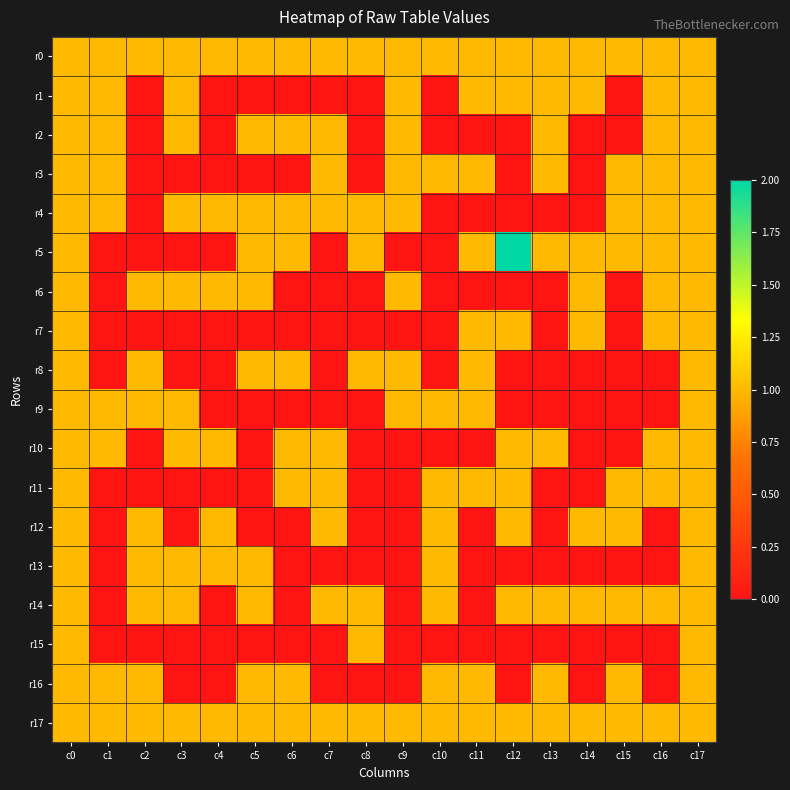

Reading left to right, what are all the values shown in this chart?

r0: c0=1	c1=1	c2=1	c3=1	c4=1	c5=1	c6=1	c7=1	c8=1	c9=1	c10=1	c11=1	c12=1	c13=1	c14=1	c15=1	c16=1	c17=1
r1: c0=1	c1=1	c2=0	c3=1	c4=0	c5=0	c6=0	c7=0	c8=0	c9=1	c10=0	c11=1	c12=1	c13=1	c14=1	c15=0	c16=1	c17=1
r2: c0=1	c1=1	c2=0	c3=1	c4=0	c5=1	c6=1	c7=1	c8=0	c9=1	c10=0	c11=0	c12=0	c13=1	c14=0	c15=0	c16=1	c17=1
r3: c0=1	c1=1	c2=0	c3=0	c4=0	c5=0	c6=0	c7=1	c8=0	c9=1	c10=1	c11=1	c12=0	c13=1	c14=0	c15=1	c16=1	c17=1
r4: c0=1	c1=1	c2=0	c3=1	c4=1	c5=1	c6=1	c7=1	c8=1	c9=1	c10=0	c11=0	c12=0	c13=0	c14=0	c15=1	c16=1	c17=1
r5: c0=1	c1=0	c2=0	c3=0	c4=0	c5=1	c6=1	c7=0	c8=1	c9=0	c10=0	c11=1	c12=2	c13=1	c14=1	c15=1	c16=1	c17=1
r6: c0=1	c1=0	c2=1	c3=1	c4=1	c5=1	c6=0	c7=0	c8=0	c9=1	c10=0	c11=0	c12=0	c13=0	c14=1	c15=0	c16=1	c17=1
r7: c0=1	c1=0	c2=0	c3=0	c4=0	c5=0	c6=0	c7=0	c8=0	c9=0	c10=0	c11=1	c12=1	c13=0	c14=1	c15=0	c16=1	c17=1
r8: c0=1	c1=0	c2=1	c3=0	c4=0	c5=1	c6=1	c7=0	c8=1	c9=1	c10=0	c11=1	c12=0	c13=0	c14=0	c15=0	c16=0	c17=1
r9: c0=1	c1=1	c2=1	c3=1	c4=0	c5=0	c6=0	c7=0	c8=0	c9=1	c10=1	c11=1	c12=0	c13=0	c14=0	c15=0	c16=0	c17=1
r10: c0=1	c1=1	c2=0	c3=1	c4=1	c5=0	c6=1	c7=1	c8=0	c9=0	c10=0	c11=0	c12=1	c13=1	c14=0	c15=0	c16=1	c17=1
r11: c0=1	c1=0	c2=0	c3=0	c4=0	c5=0	c6=1	c7=1	c8=0	c9=0	c10=1	c11=1	c12=1	c13=0	c14=0	c15=1	c16=1	c17=1
r12: c0=1	c1=0	c2=1	c3=0	c4=1	c5=0	c6=0	c7=1	c8=0	c9=0	c10=1	c11=0	c12=1	c13=0	c14=1	c15=1	c16=0	c17=1
r13: c0=1	c1=0	c2=1	c3=1	c4=1	c5=1	c6=0	c7=0	c8=0	c9=0	c10=1	c11=0	c12=0	c13=0	c14=0	c15=0	c16=0	c17=1
r14: c0=1	c1=0	c2=1	c3=1	c4=0	c5=1	c6=0	c7=1	c8=1	c9=0	c10=1	c11=0	c12=1	c13=1	c14=1	c15=1	c16=1	c17=1
r15: c0=1	c1=0	c2=0	c3=0	c4=0	c5=0	c6=0	c7=0	c8=1	c9=0	c10=0	c11=0	c12=0	c13=0	c14=0	c15=0	c16=0	c17=1
r16: c0=1	c1=1	c2=1	c3=0	c4=0	c5=1	c6=1	c7=0	c8=0	c9=0	c10=1	c11=1	c12=0	c13=1	c14=0	c15=1	c16=0	c17=1
r17: c0=1	c1=1	c2=1	c3=1	c4=1	c5=1	c6=1	c7=1	c8=1	c9=1	c10=1	c11=1	c12=1	c13=1	c14=1	c15=1	c16=1	c17=1